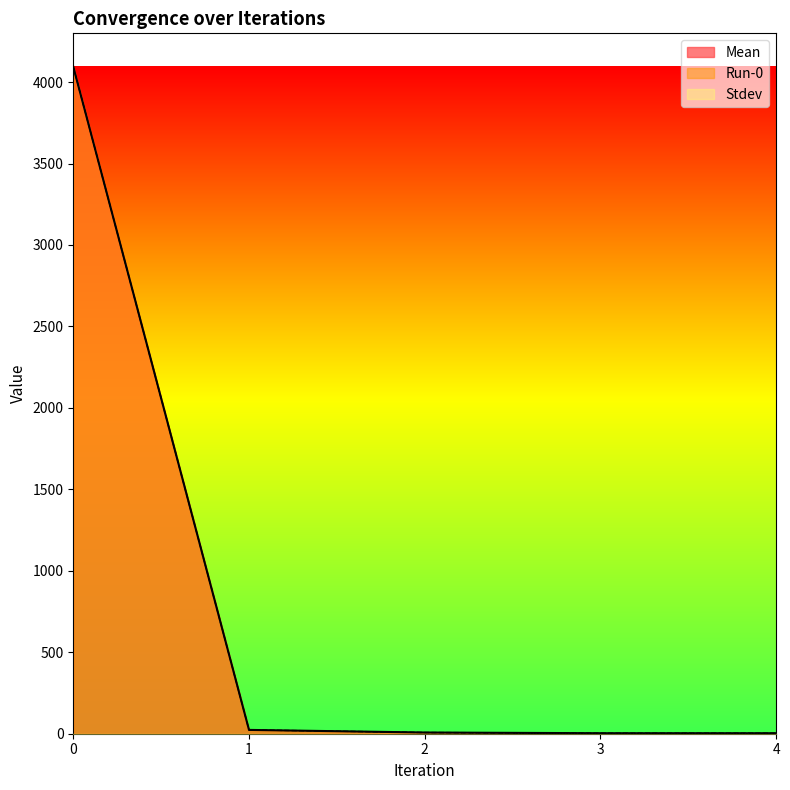

Reading right to left, extract all data points from this chart.

Mean: 3.1	3.1	7.4	23.4	4094.3
Run-0: 3.1	3.1	7.4	23.4	4094.3